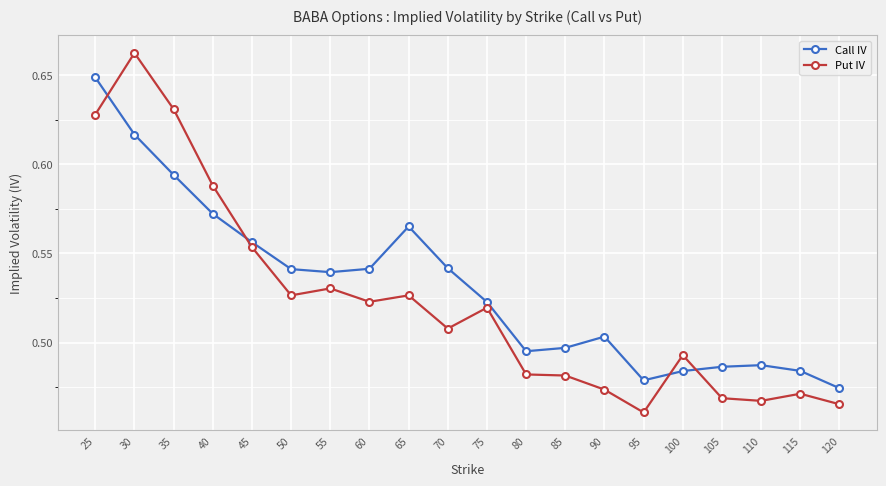

At which category does the chart reach its minimum across all series?

95